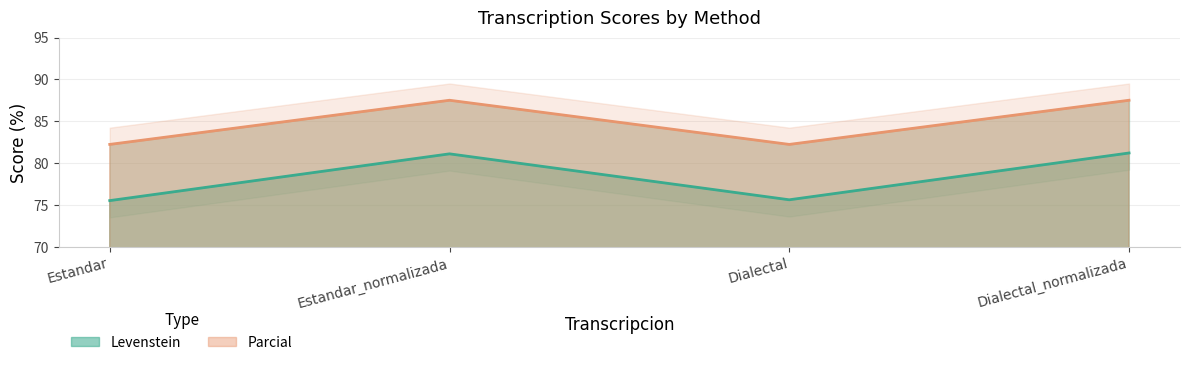

True or false: Parcial has a value of 147.2 at Dialectal_normalizada.

False